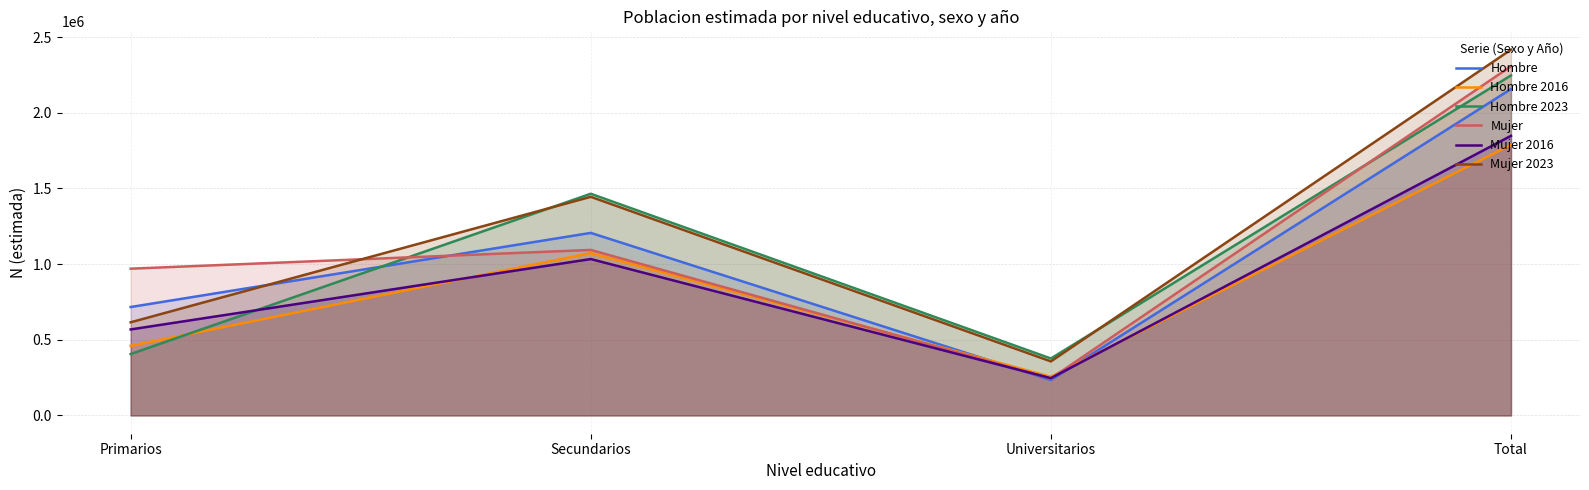

Which label corresponds to the largest value in the chart?

Total